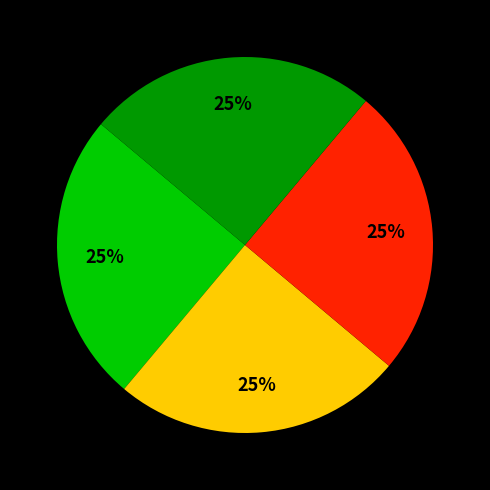

Is there a majority slice in this chart?

No